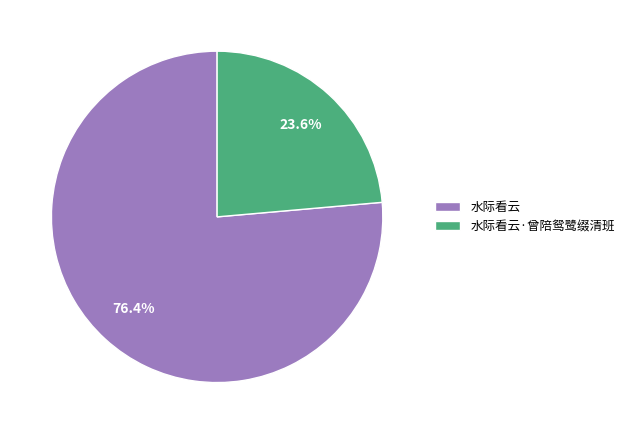

Count the number of slices in the pie.

2